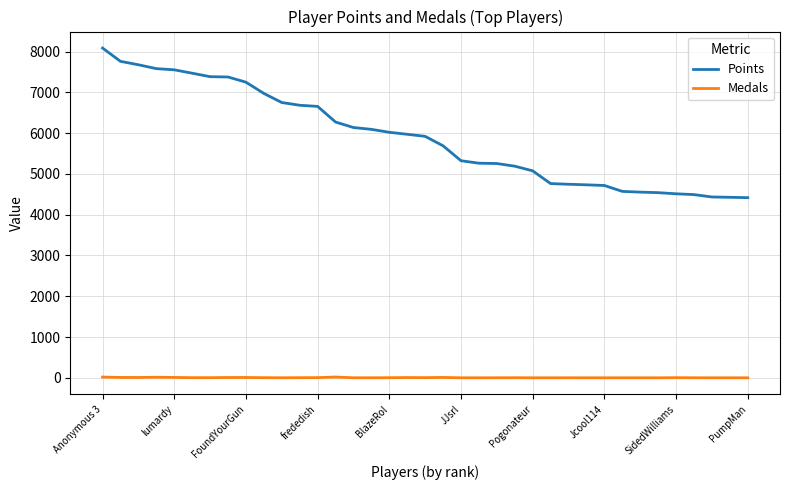

Is this an area chart (filled region under the line)?

No